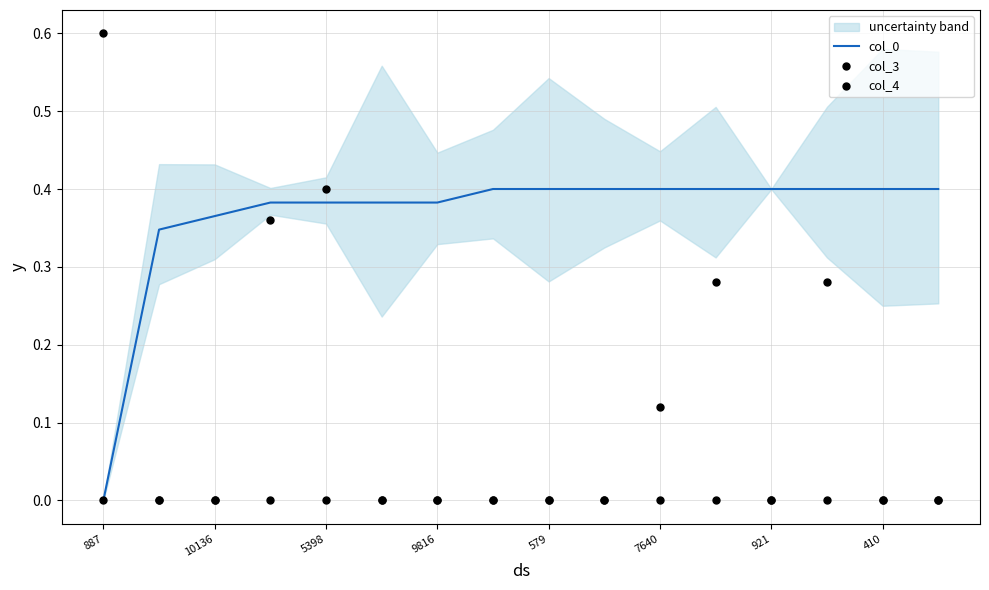

Which series has the largest total across all categories?

col_0